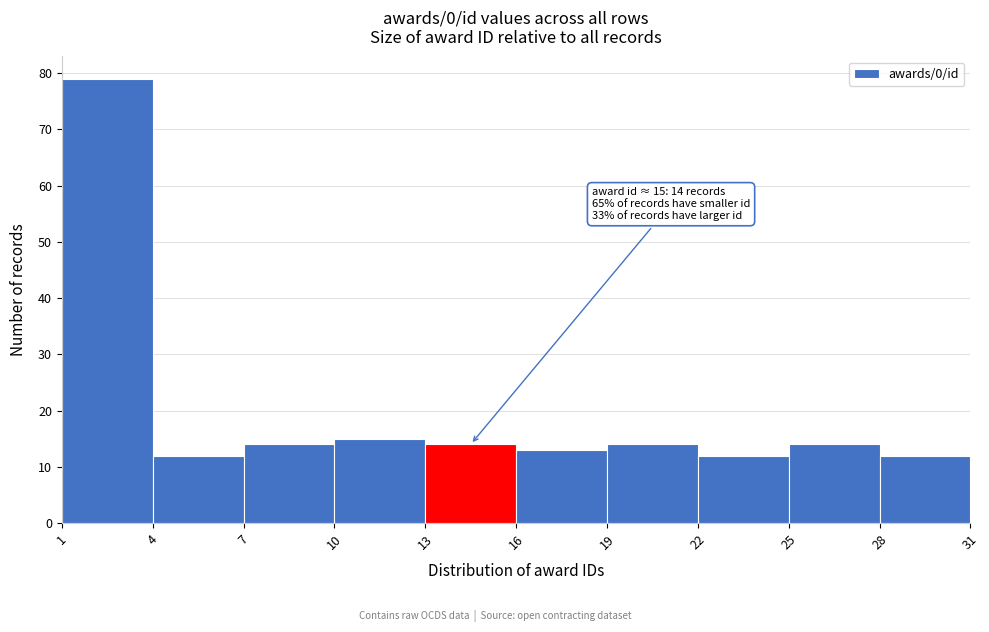

Over which range of the x-axis is the bar tallest?

1 to 4